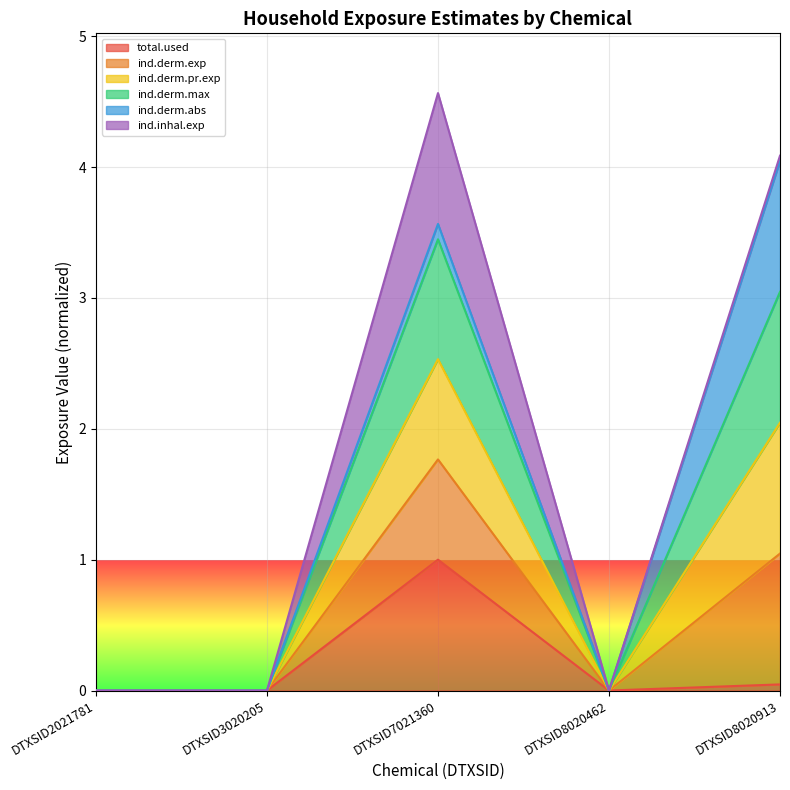

At how many categories does at least one series exceed 3?

2